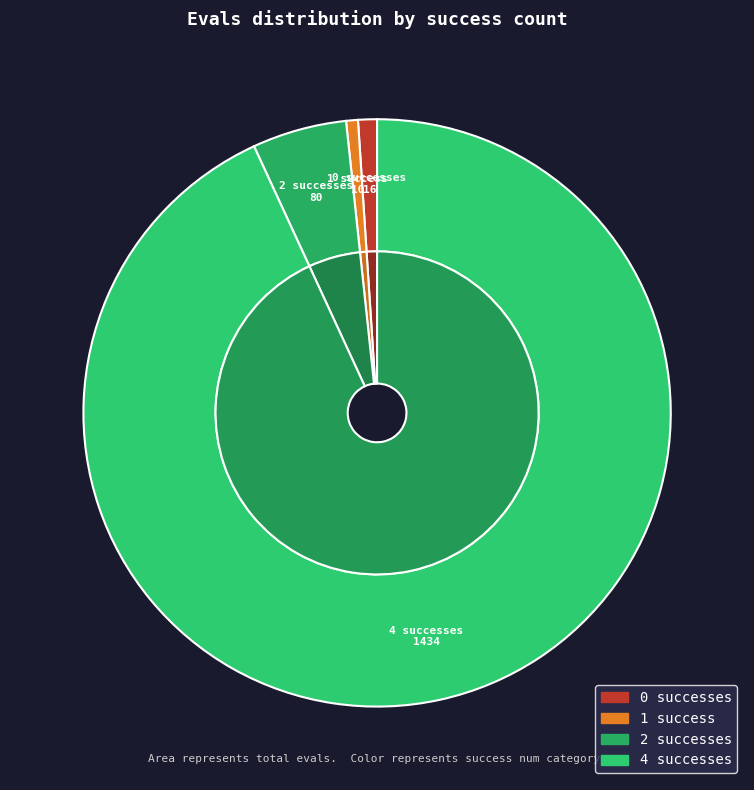

Combined, do success_num_8 and success_num_1 account for over 50%?

No